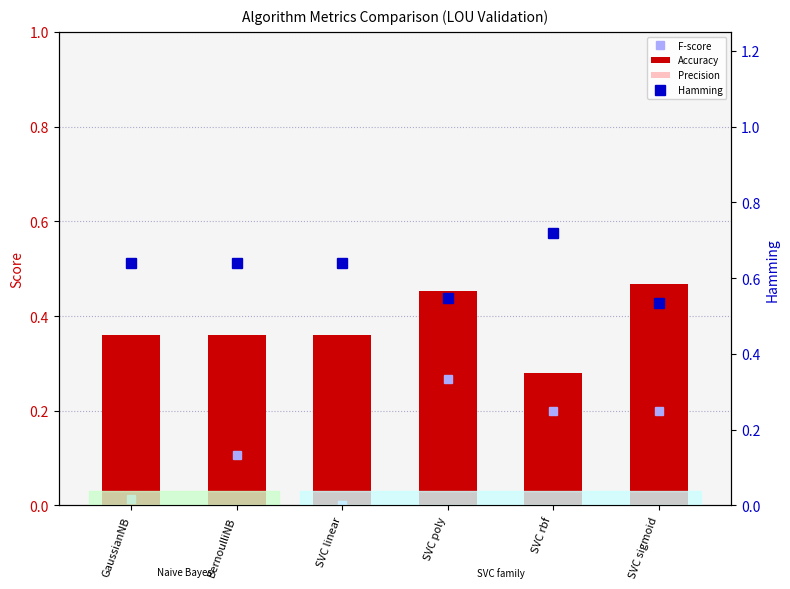

What position from the right is BernoulliNB?

5